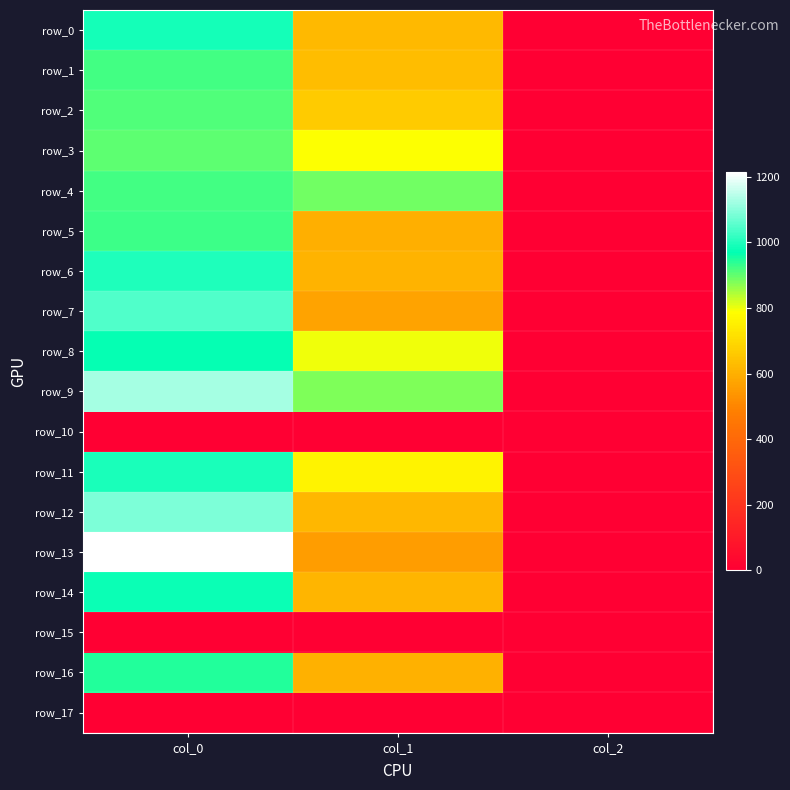

What is the sum of the row_11 values at col_0 and col_1?

1752.7